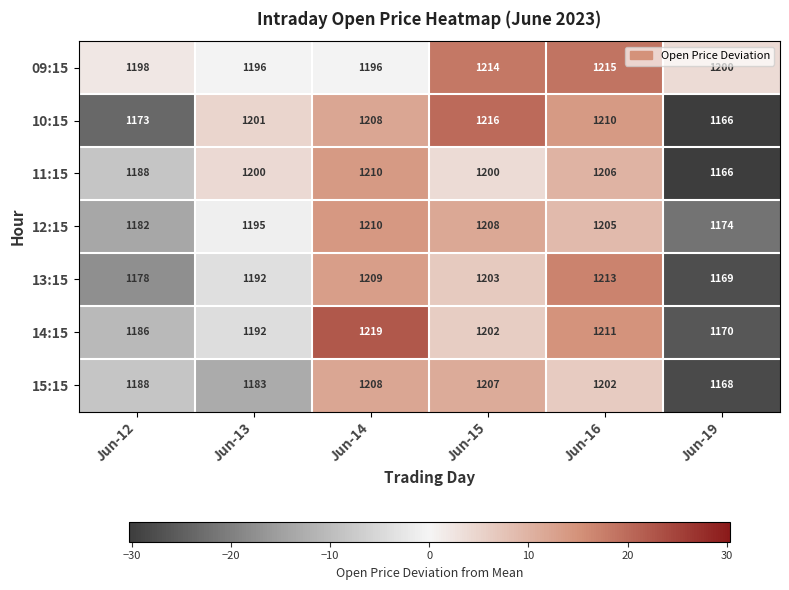

What is the difference between the highest and lowest values at Jun-15?

16